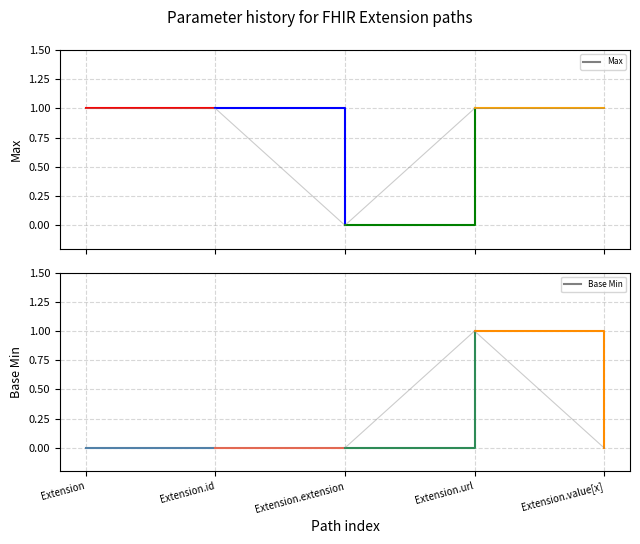

How many data points does each series have?

5